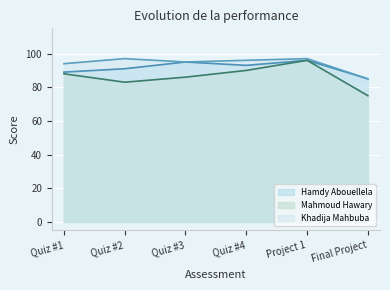

True or false: Mahmoud Hawary has more than 1 interior local peaks.

False